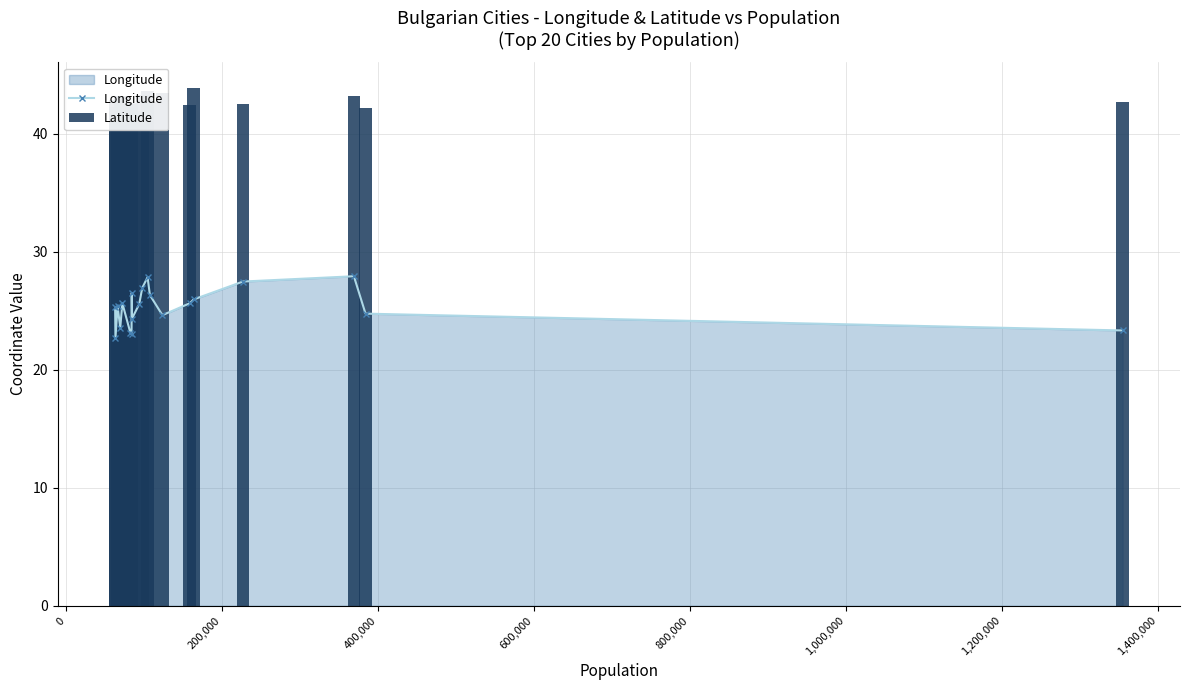

What is the difference between the maximum and second lowest values in the Latitude series?

1.9